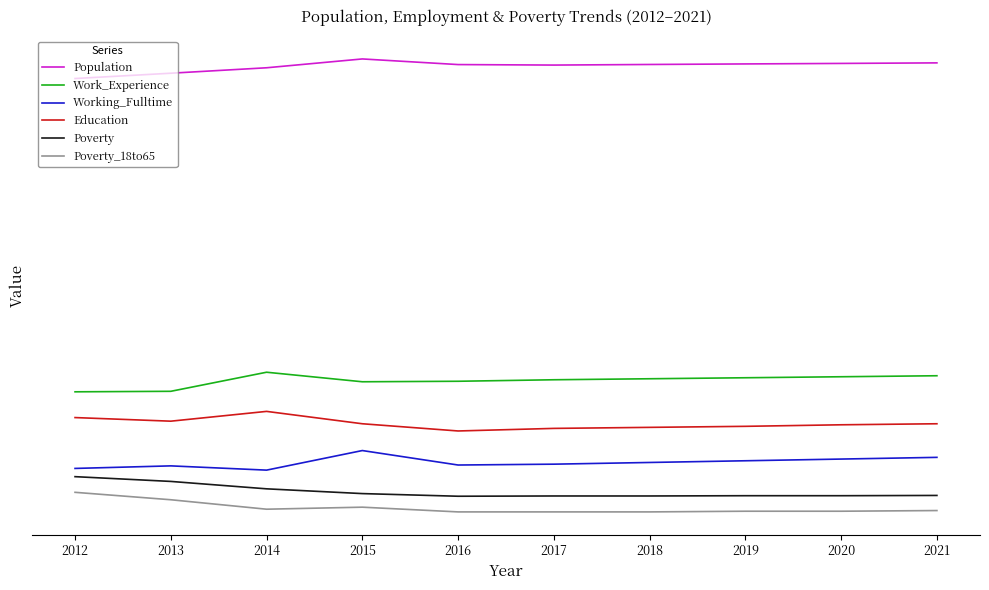

True or false: Working_Fulltime and Education intersect in this chart.

False